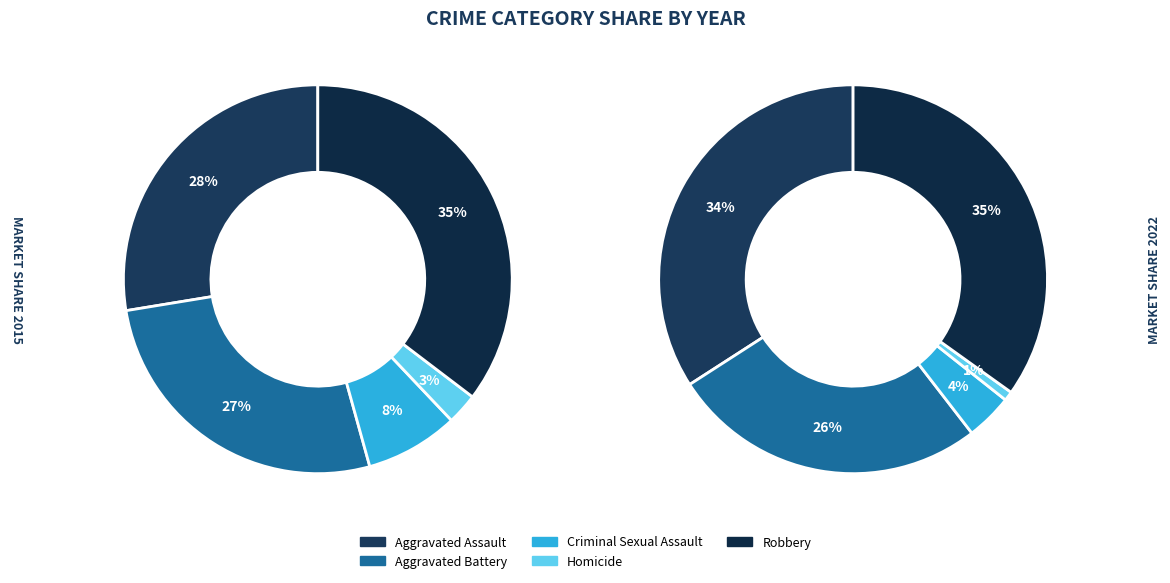

True or false: Criminal Sexual Assault accounts for 17% of the total.

False